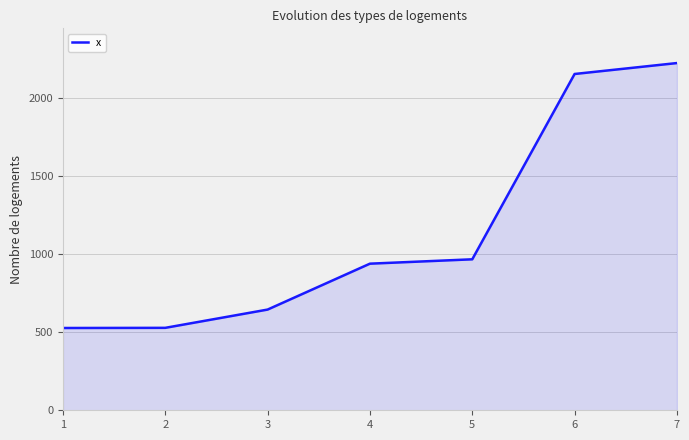

What is the difference between the values at 3 and 5?

322